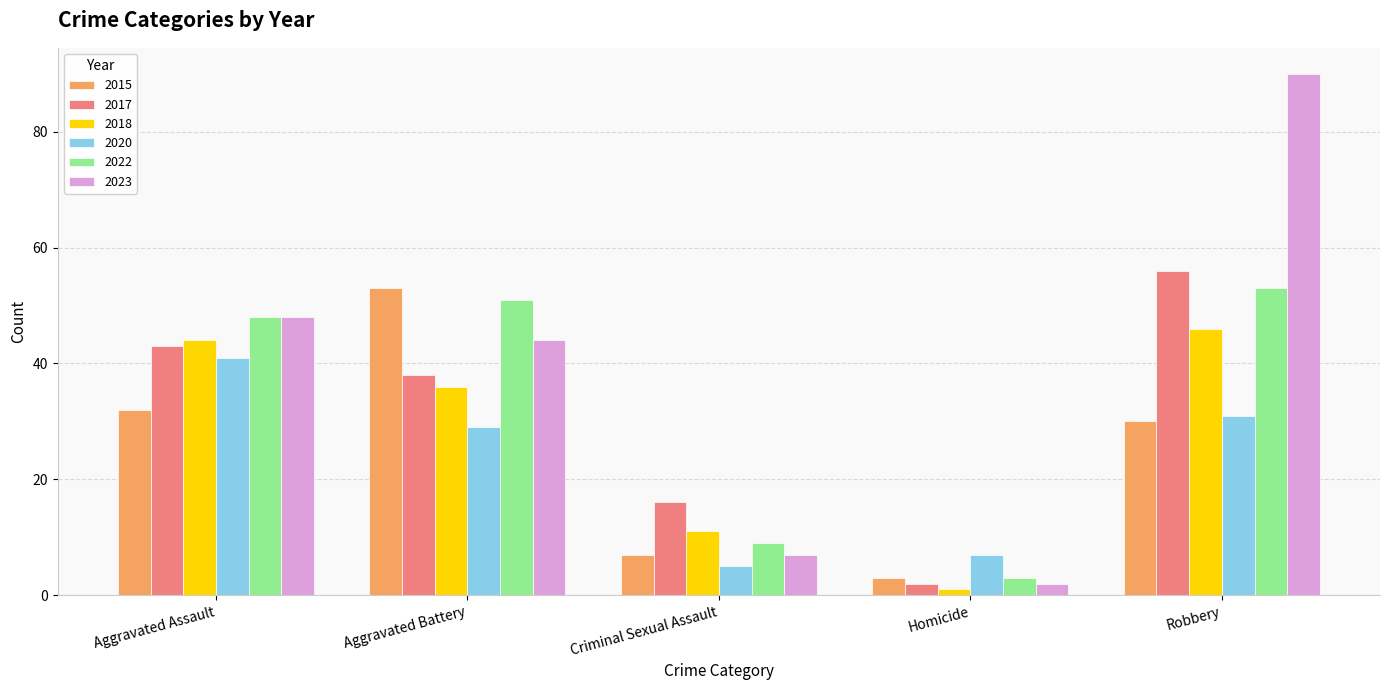

What is the label of the 3rd bar from the left?

Criminal Sexual Assault